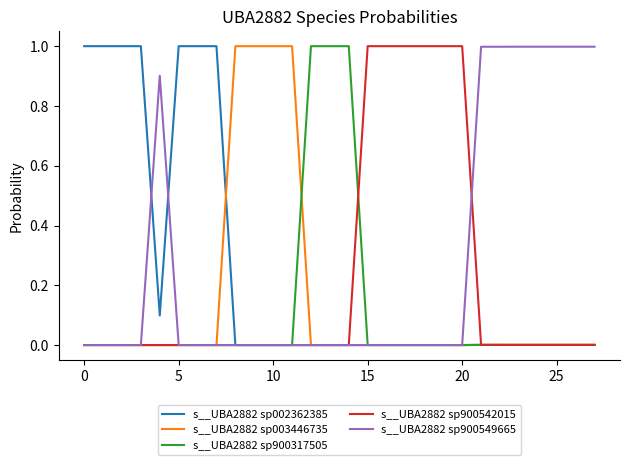

What is the greatest value displayed?

1.0